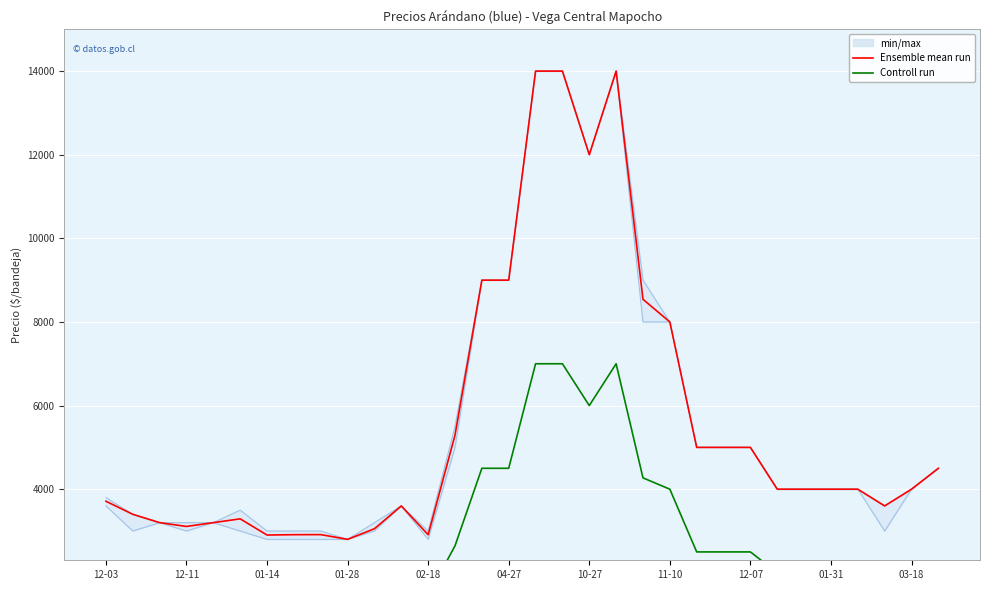

What is the total value across all series at 19?

21000